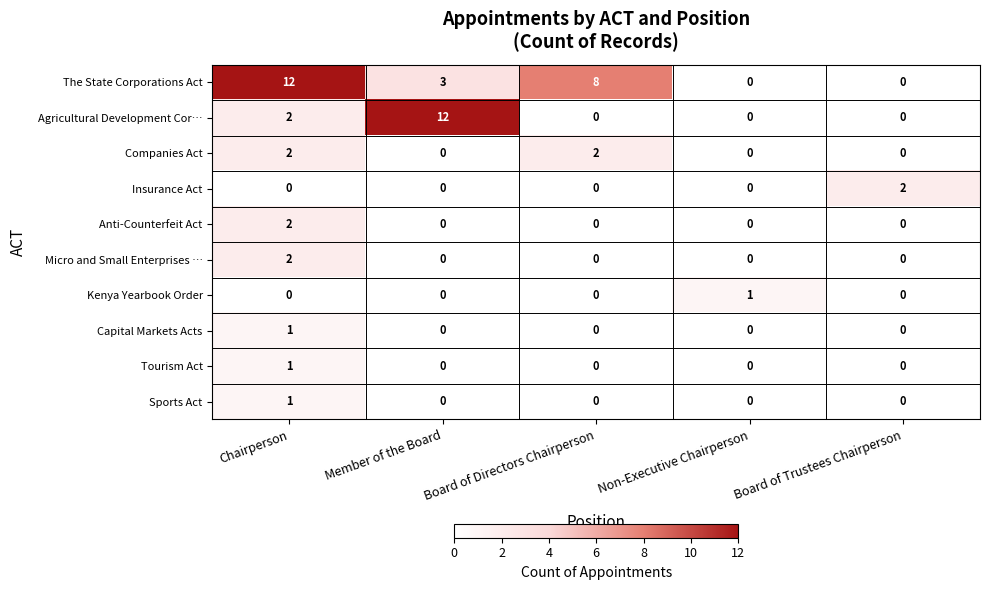

Which series changed the most between Chairperson and Non-Executive Chairperson?

The State Corporations Act